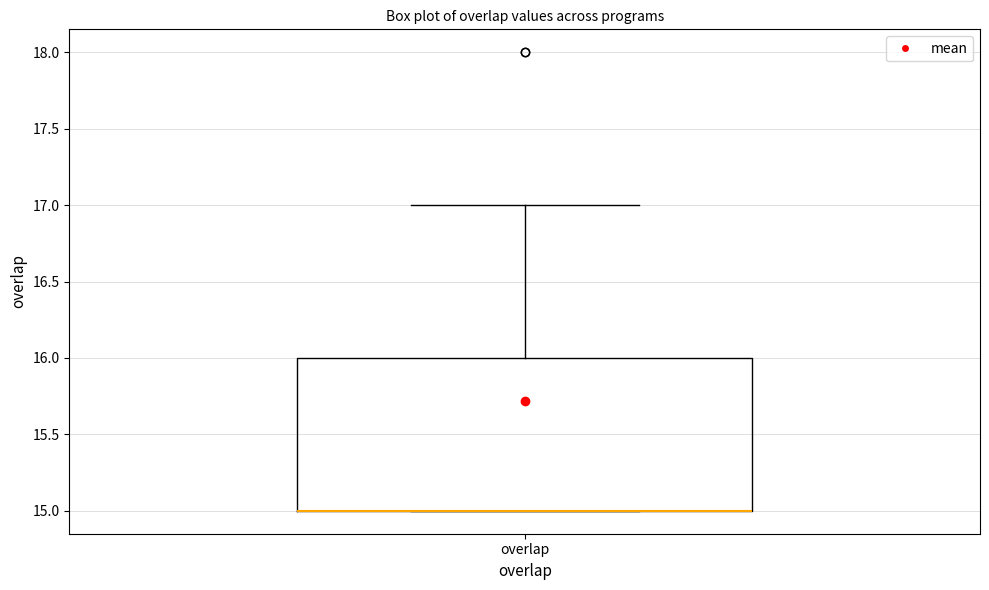

Read this box plot against the y-axis: the position of the median line, the range covered by the box, and the ends of both whiskers. The values are not printed on the chart, so give them approximately, as read against the axis.

median 15 (drawn on the box's lower edge), box 15 to 16, whiskers 15 to 17